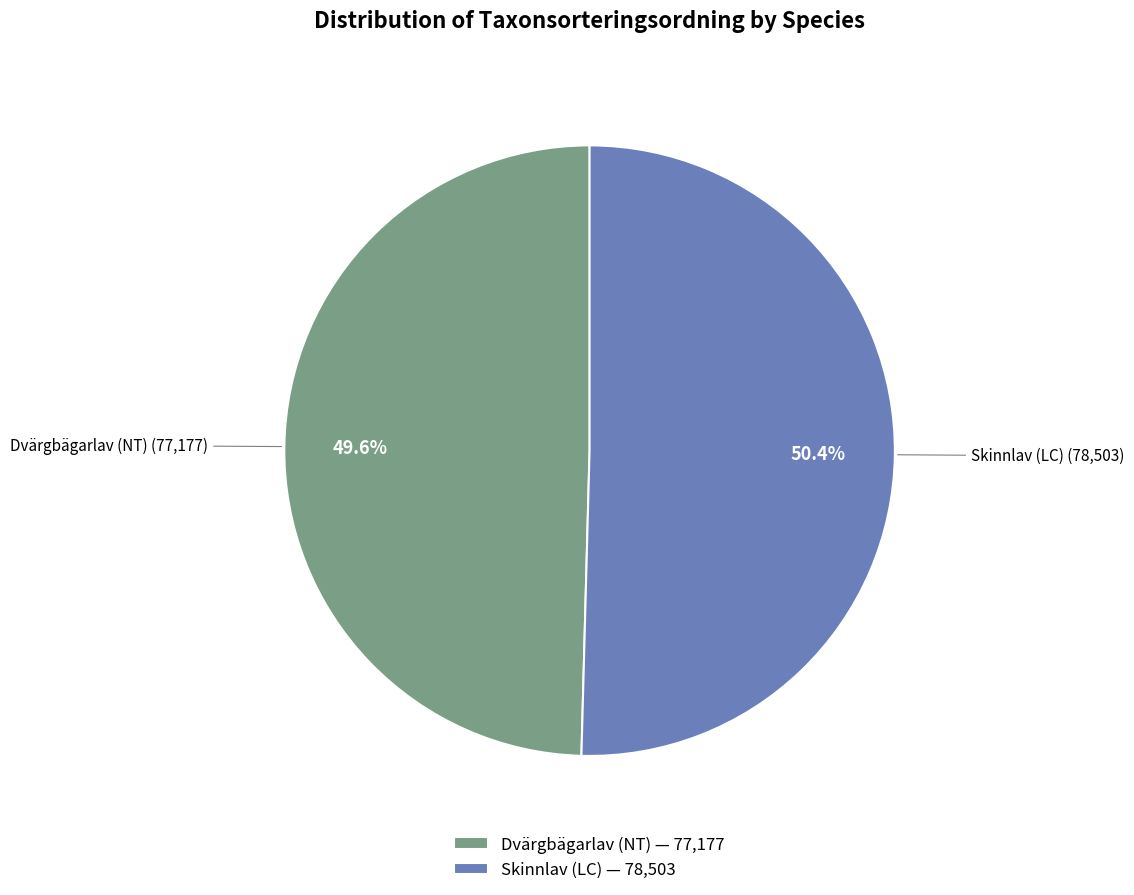

Rank the categories by value from highest to lowest.

Skinnlav (LC), Dvärgbägarlav (NT)